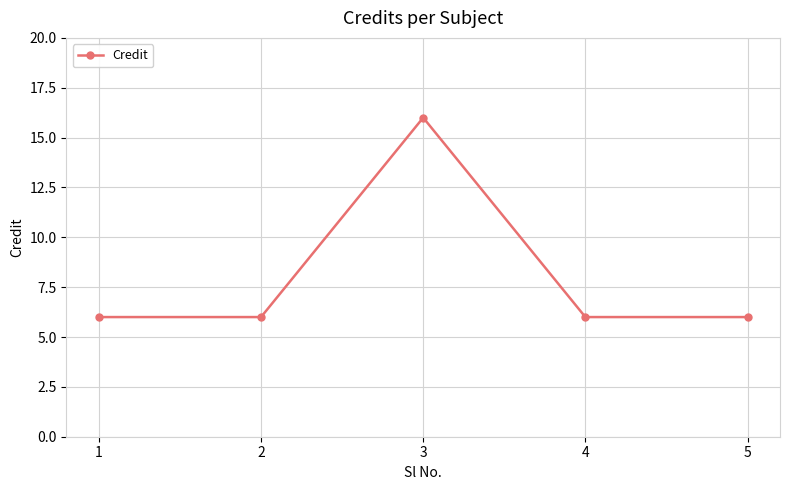

The value at 4 is 6. True or false?

True